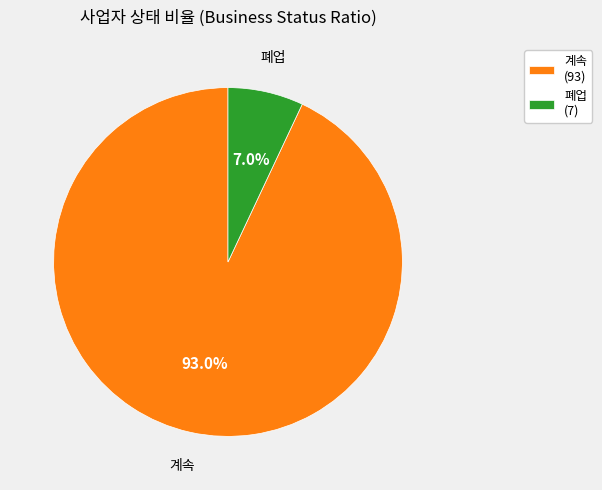

Is it true that 계속 is 93% of the pie?

True